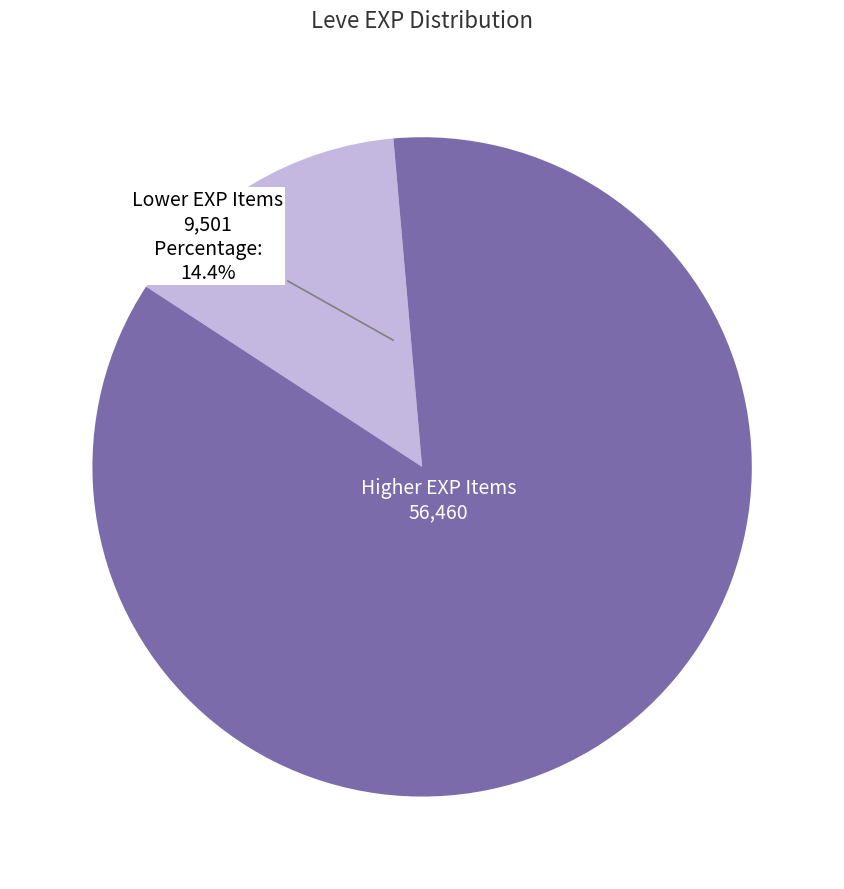

To the nearest percent, what is the average slice percentage?

50%